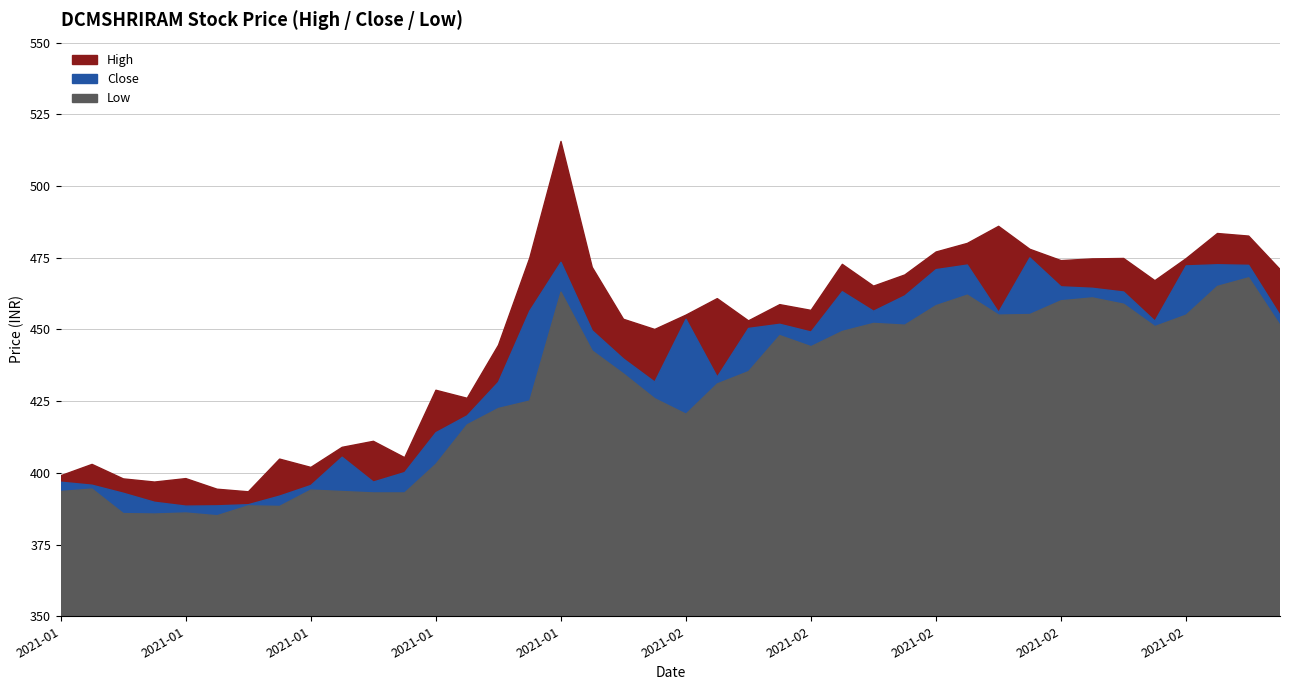

What is the maximum value shown in the chart?

515.5